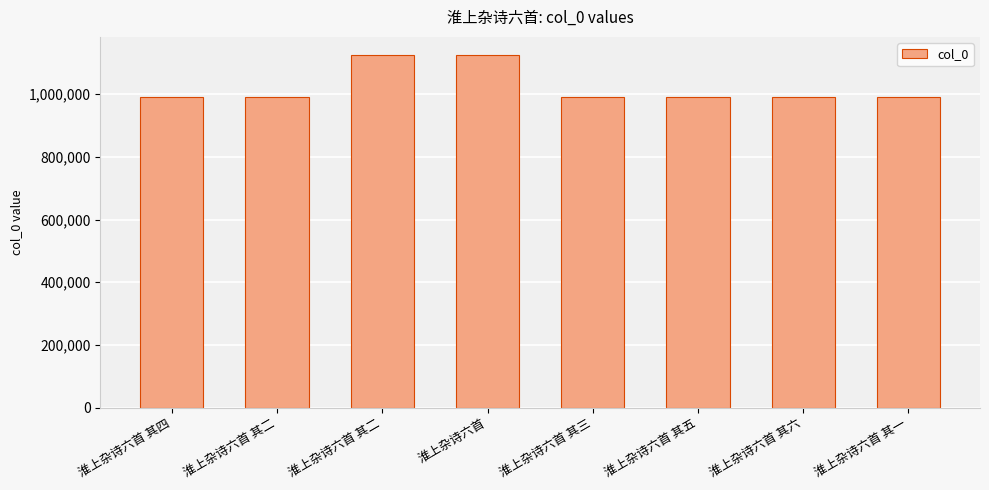

Are the bars horizontal?

No